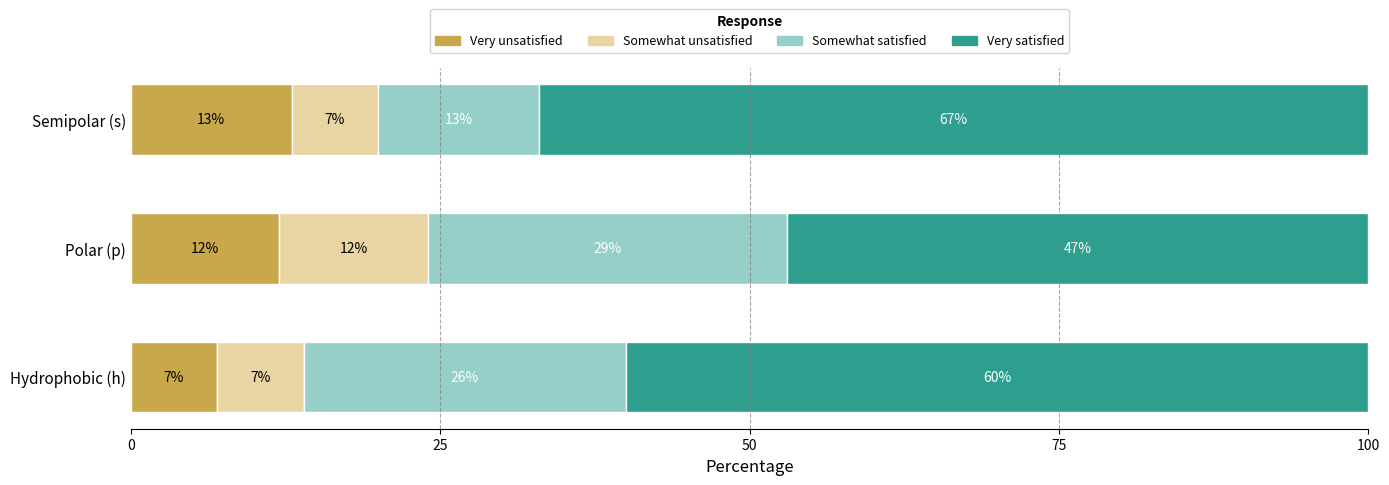

What is the total value across all series at Hydrophobic (h)?

100